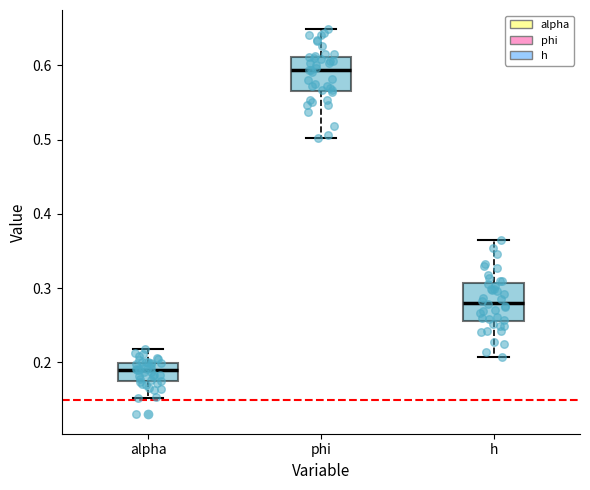

Which box's median line is the highest?

phi